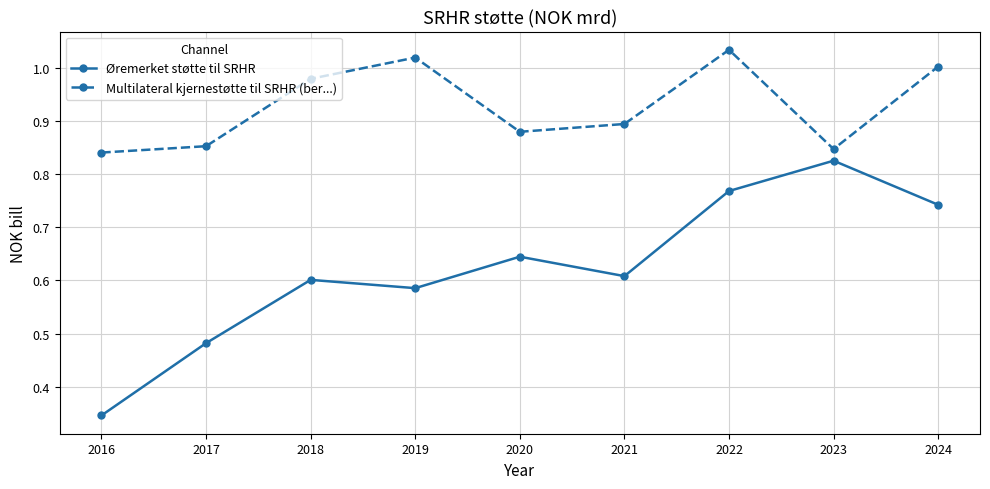

Which series has the widest spread of values?

Øremerket støtte til SRHR